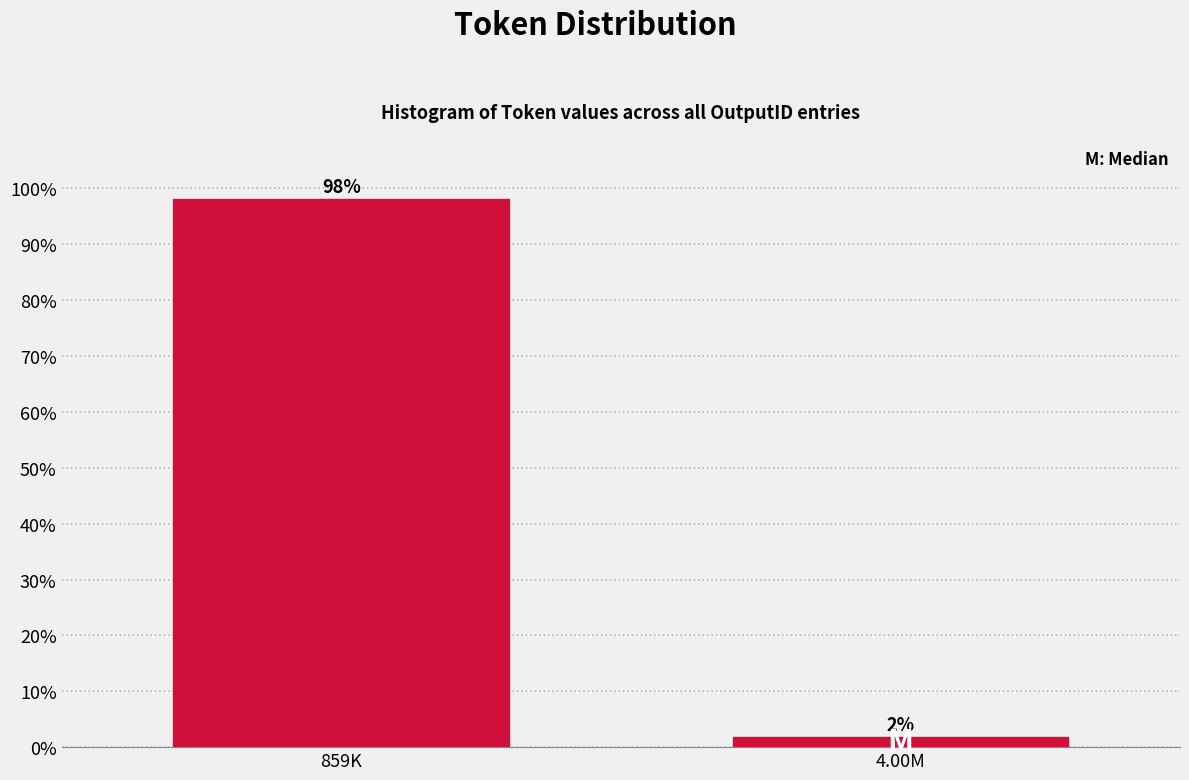

What is the average value?

50.0